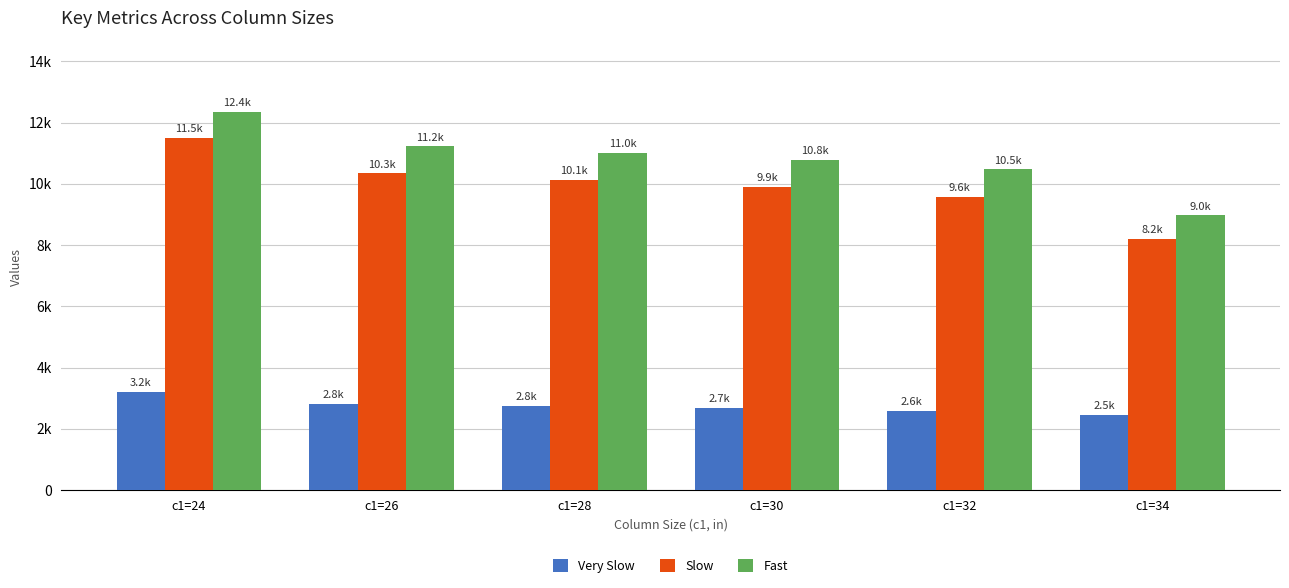

Reading right to left, what are all the values shown in this chart?

Very Slow: 2458	2582	2681	2758	2824	3207
Slow: 8214	9583	9897	10138	10342	11498
Fast: 8973	10469	10780	11018	11219	12359